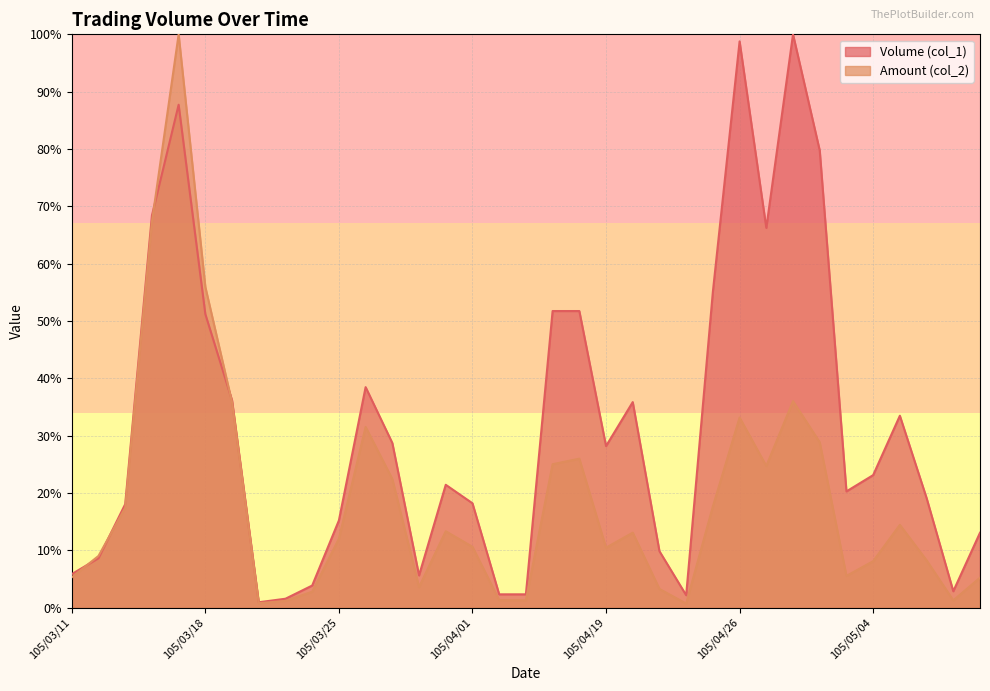

Which series changed the most between 105/03/21 and 105/03/28?

Amount (col_2)